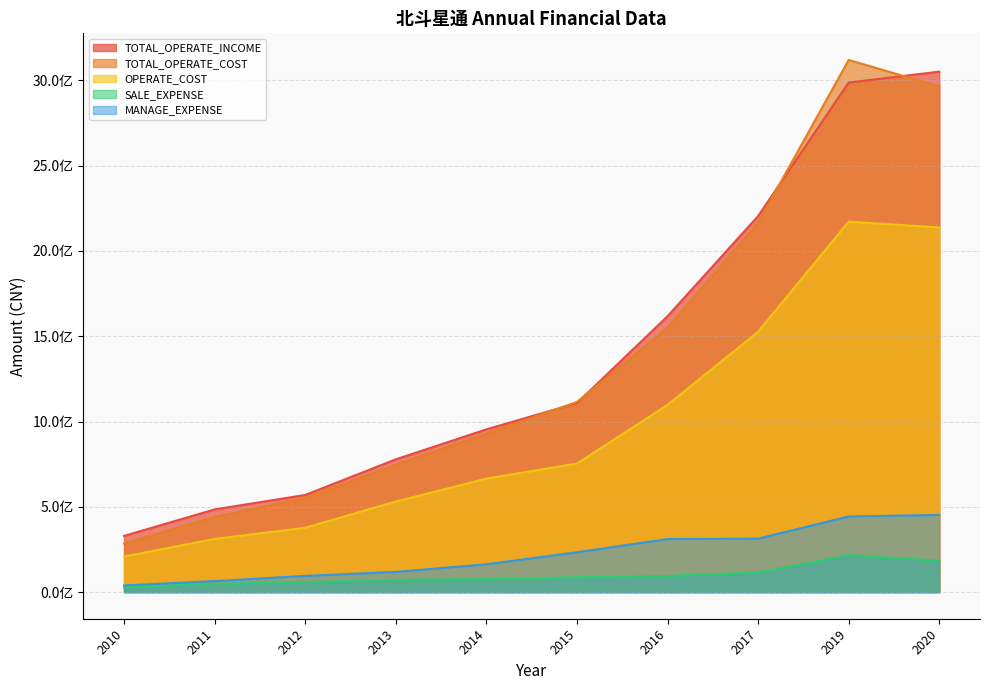

Reading left to right, transcribe all the data shown in this chart.

TOTAL_OPERATE_INCOME: 2010=329496103.5	2011=484772774.4	2012=569546311.8	2013=778365236.5	2014=954053500.7	2015=1107853564.0	2016=1617188641.8	2017=2204267131.7	2019=2987002576.4	2020=3051035392.7
TOTAL_OPERATE_COST: 2010=284746012.9	2011=440539784.4	2012=551561721.0	2013=747160441.0	2014=929035209.3	2015=1114773315.5	2016=1549636337.6	2017=2165711838.1	2019=3119637722.1	2020=2964254304.7
OPERATE_COST: 2010=208884254.1	2011=311832957.4	2012=377383558.5	2013=531123061.0	2014=665344258.0	2015=753682127.3	2016=1097415278.4	2017=1526422129.9	2019=2171970361.5	2020=2137498903.4
SALE_EXPENSE: 2010=28032872.6	2011=48472259.2	2012=57981901.2	2013=71491556.8	2014=76451058.5	2015=86705513.5	2016=94649501.6	2017=114793052.4	2019=217090615.9	2020=184026559.1
MANAGE_EXPENSE: 2010=39034321.3	2011=64724758.7	2012=95065713.6	2013=118390279.8	2014=163311789.0	2015=233415333.6	2016=311065229.9	2017=313381248.0	2019=443412467.4	2020=452538432.8